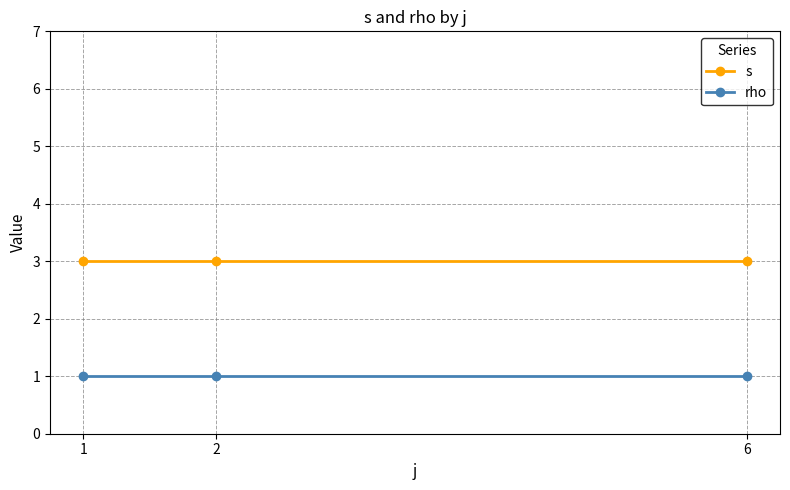

Does the chart have visible grid lines?

Yes